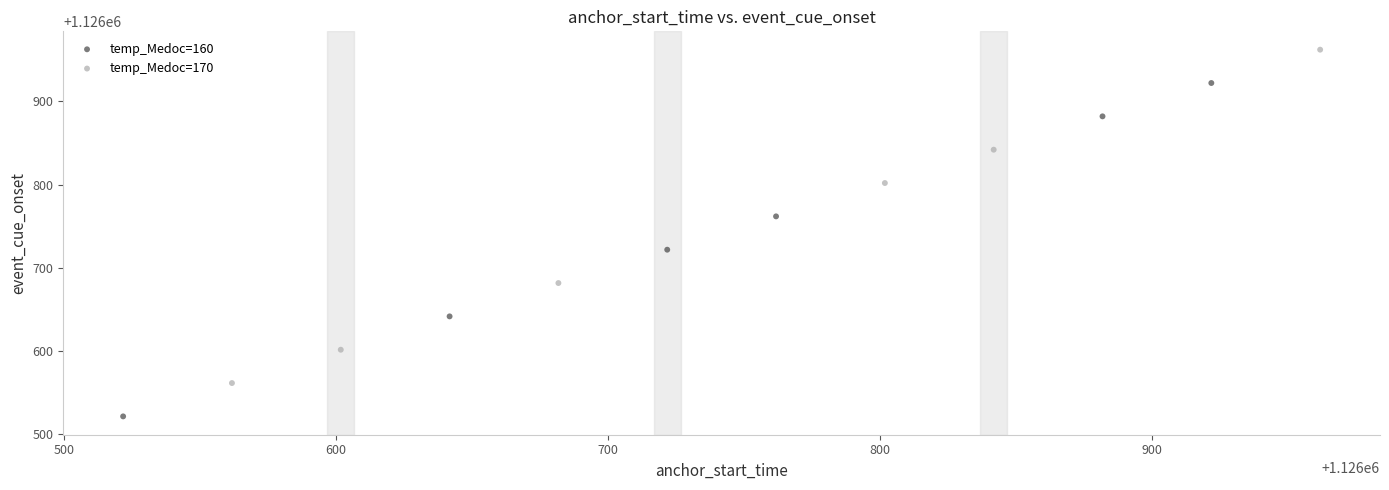

Which series contains the highest Y value?

temp_Medoc=170